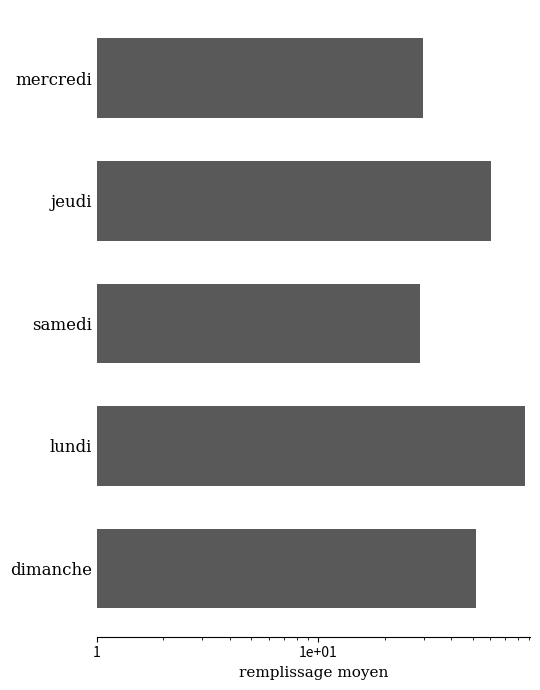

Which has a higher value, jeudi or samedi?

jeudi